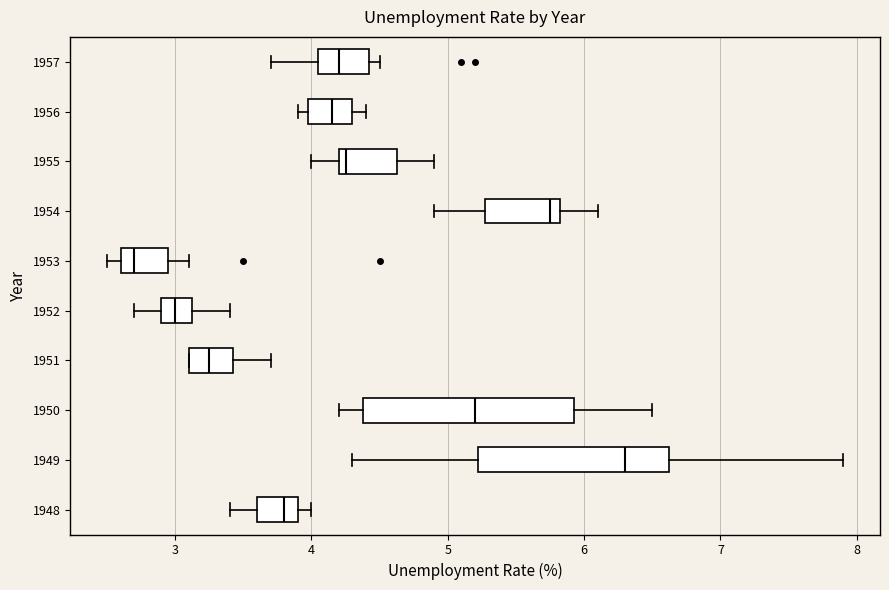

Comparing the boxes themselves (not the whiskers), which one is the widest?

1950